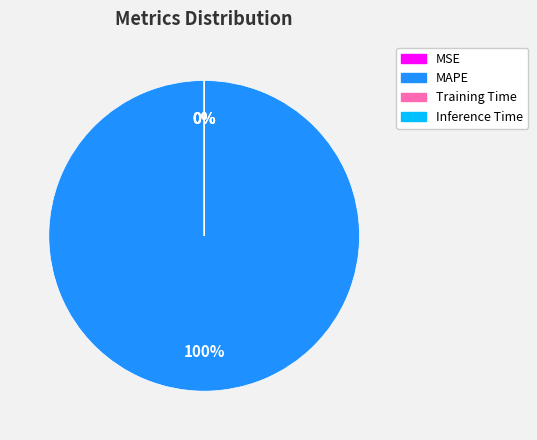

Count the number of slices in the pie.

4